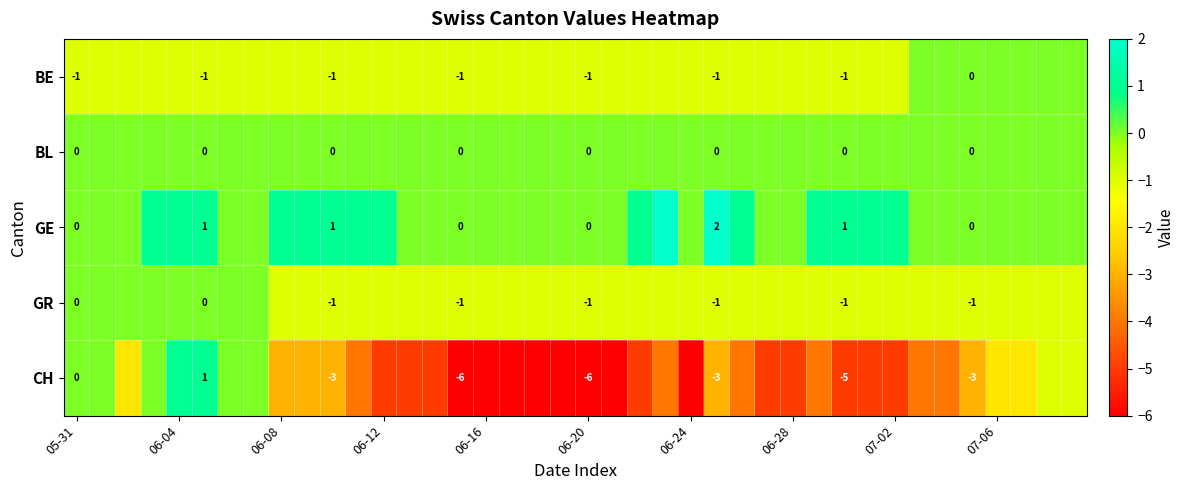

At which label is GR closest to 0?

05-31